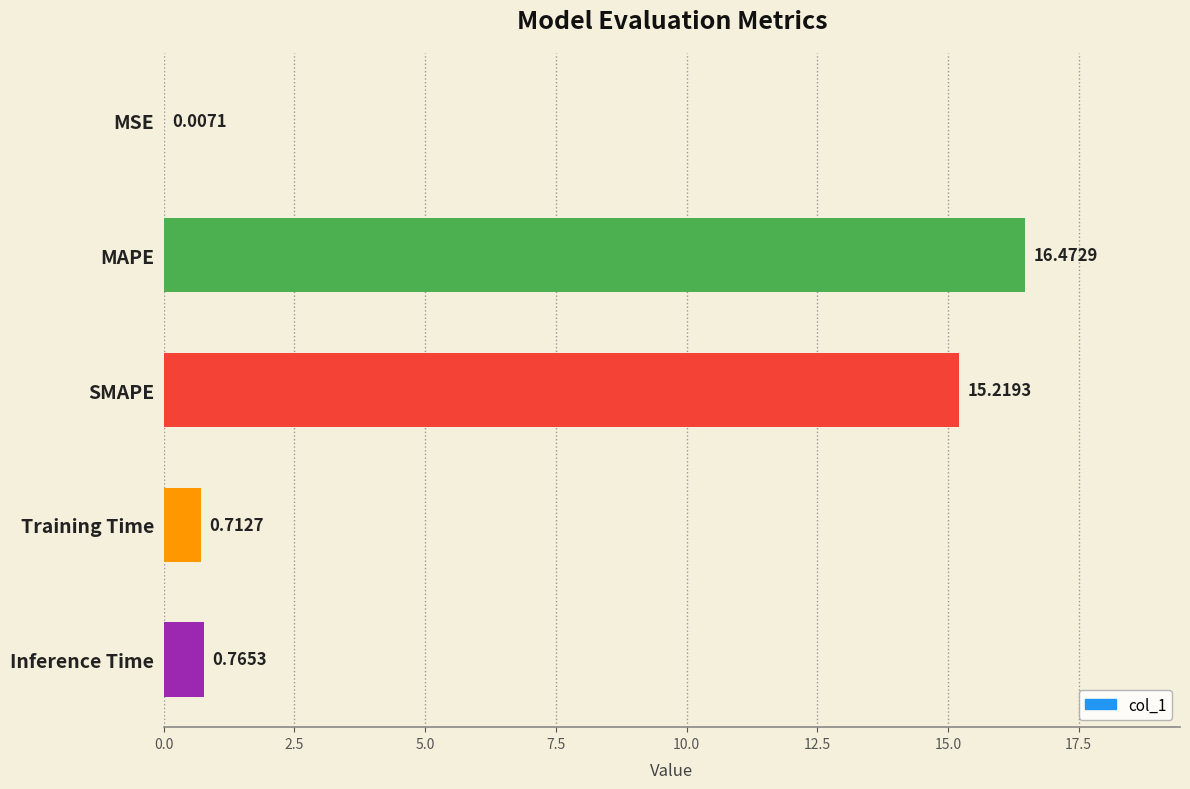

What is the sum of the values at MSE and MAPE?

16.5